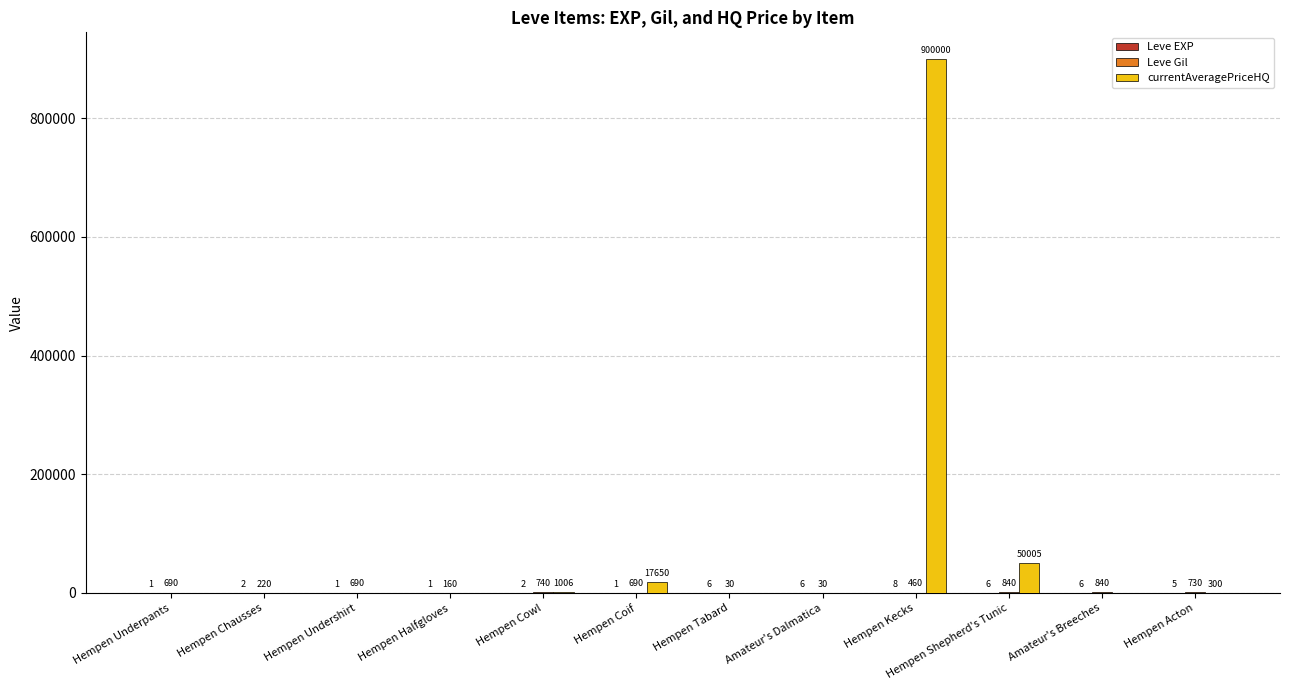

At which category is the sum across all series the highest?

Hempen Kecks